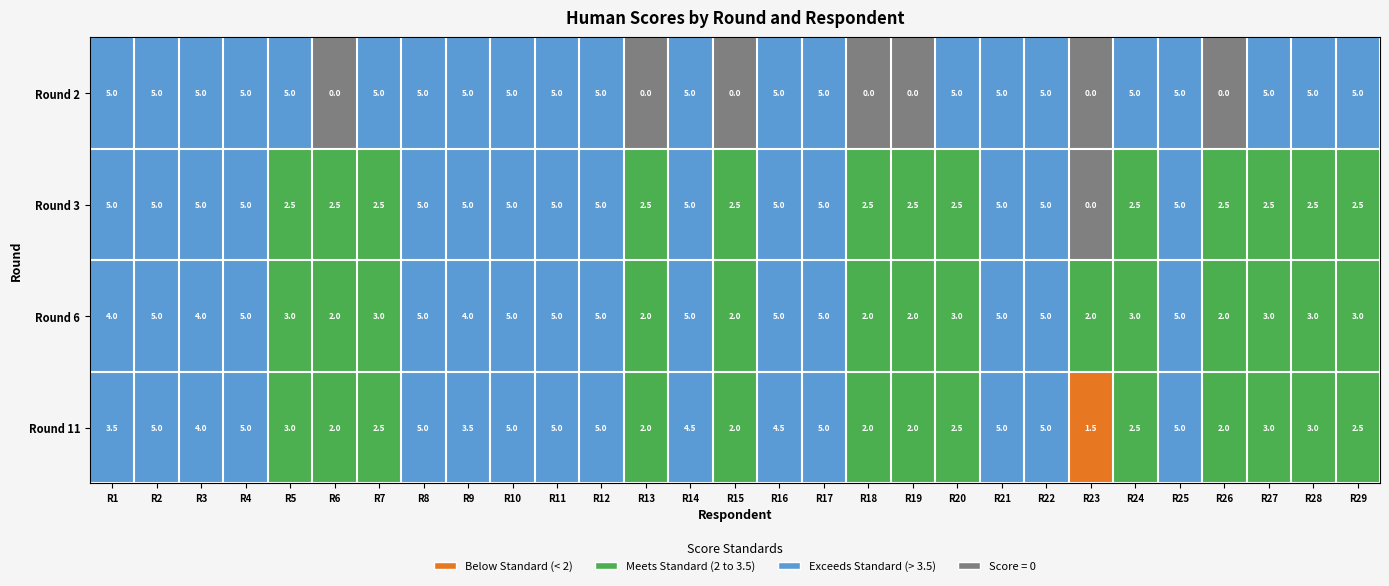

What is the total value across all series at R1?

17.5